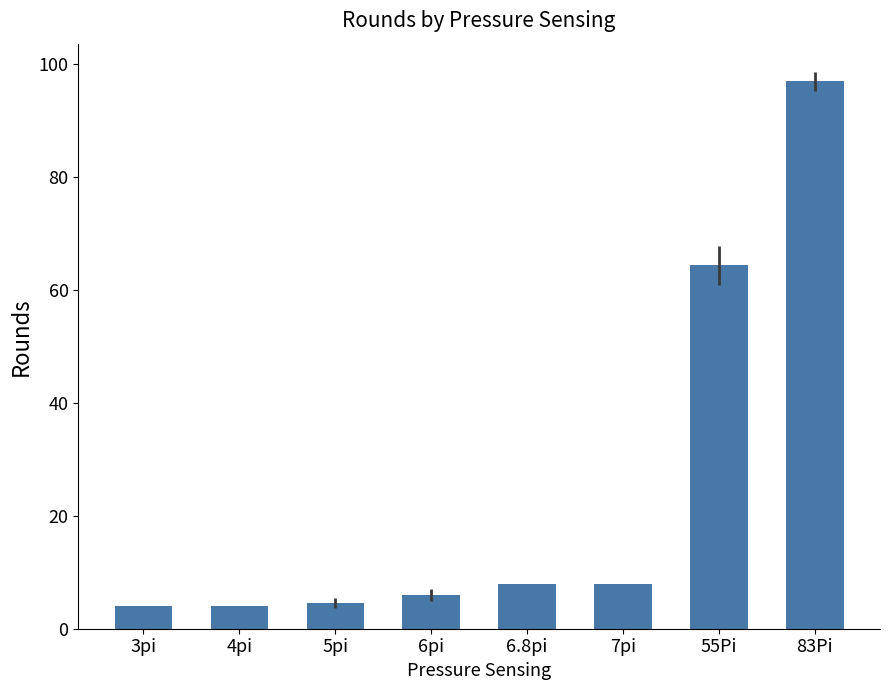

What is the difference between the values at 55Pi and 4pi?

60.4